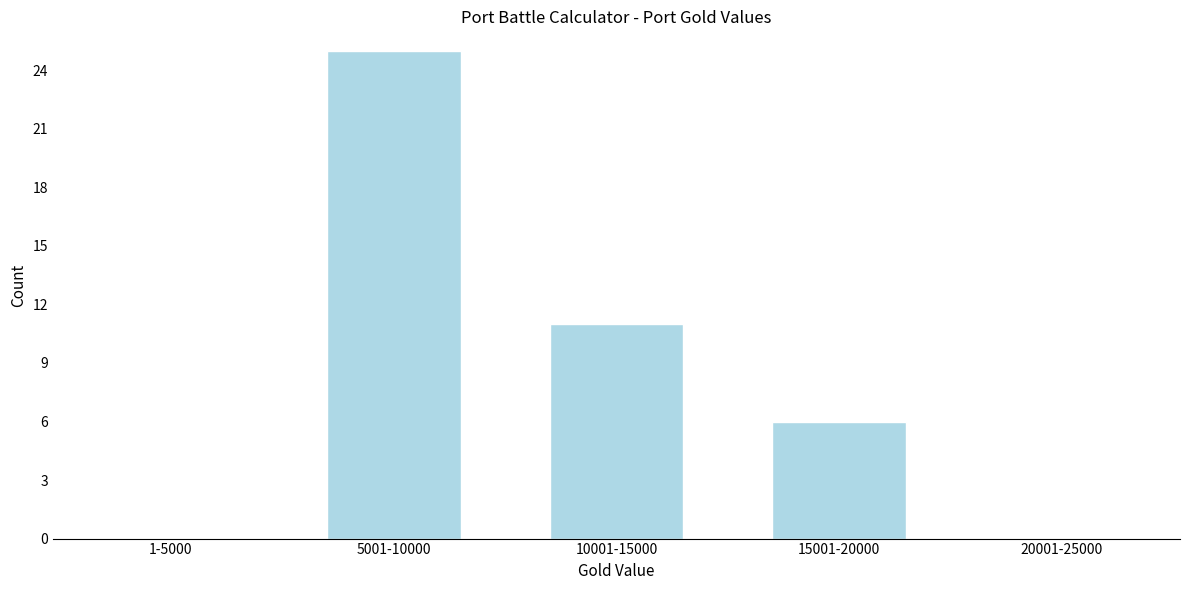

Reading left to right, extract all data points from this chart.

1-5000=0	5001-10000=25	10001-15000=11	15001-20000=6	20001-25000=0